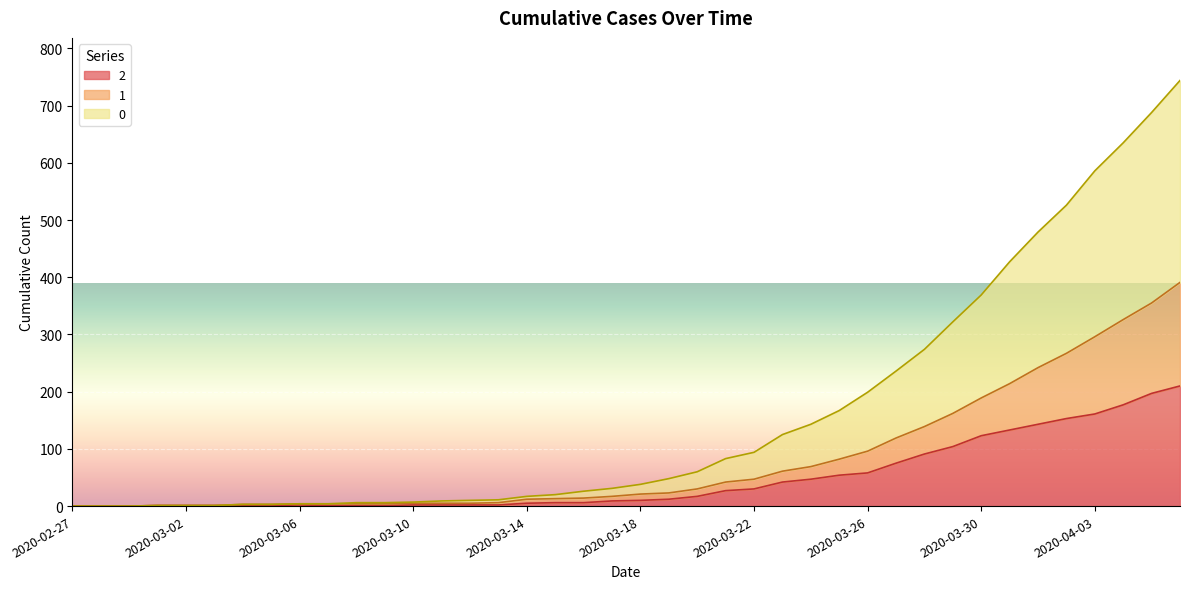

Is it true that 1 equals 17 at 2020-03-17?

True